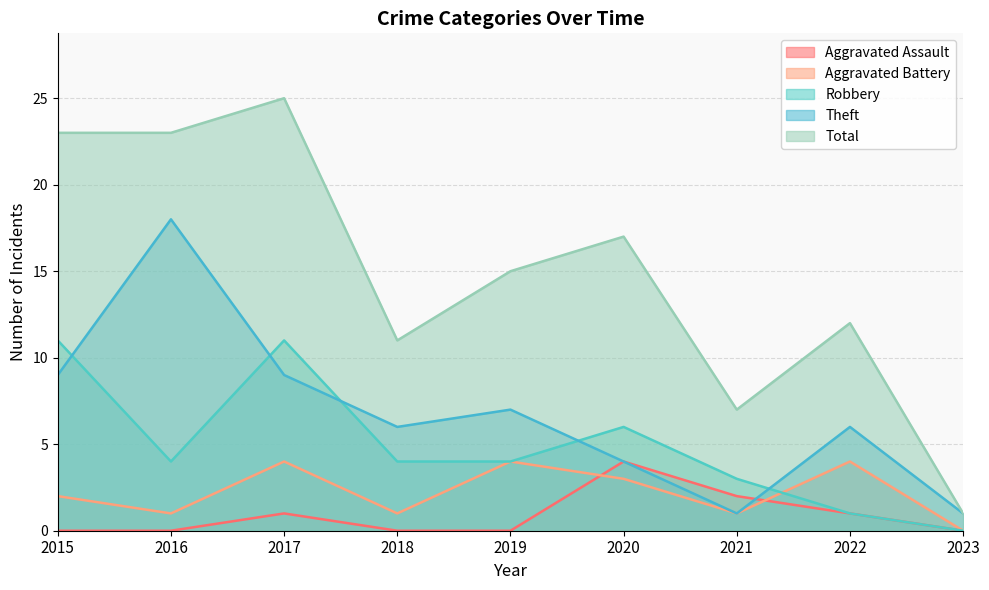

True or false: Aggravated Battery and Theft intersect in this chart.

False